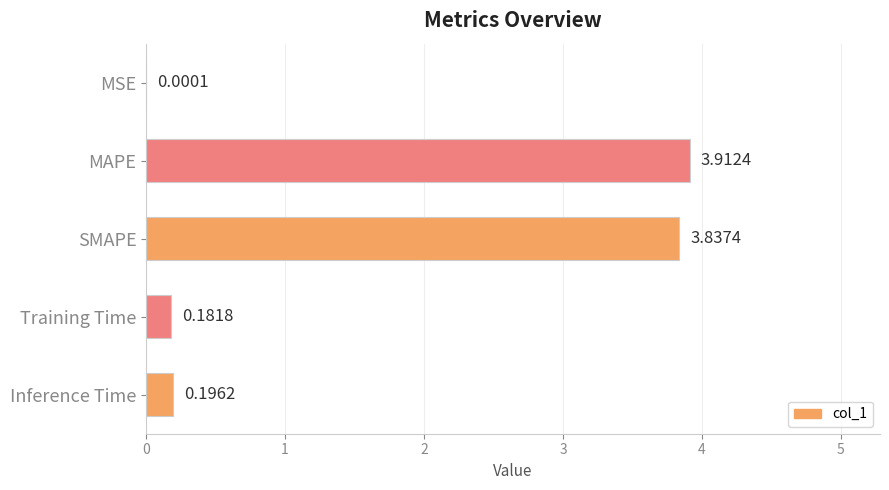

Which label corresponds to the largest value in the chart?

MAPE